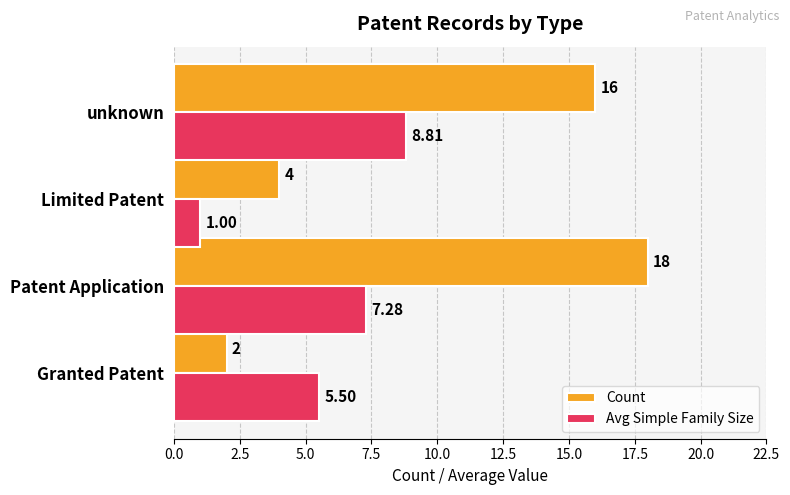

Where is Count nearest to the value 10?

Limited Patent